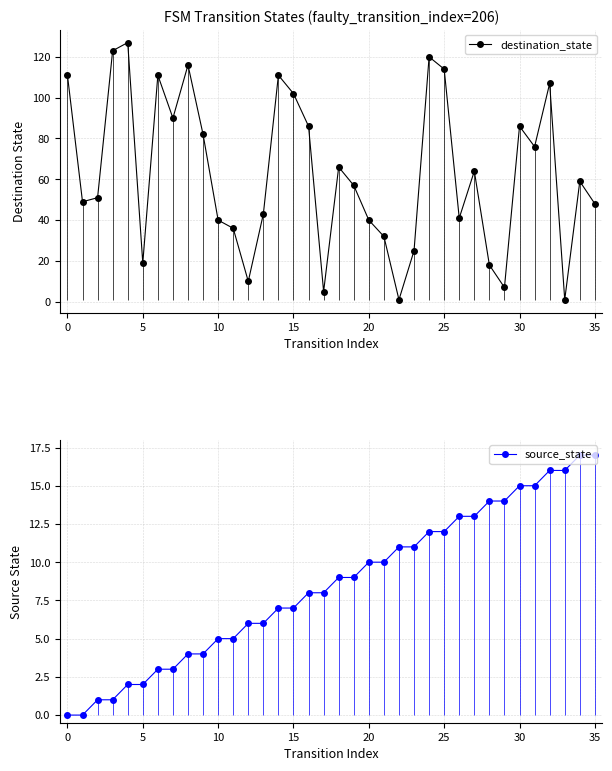

True or false: destination_state has a value of 102 at 15.

True